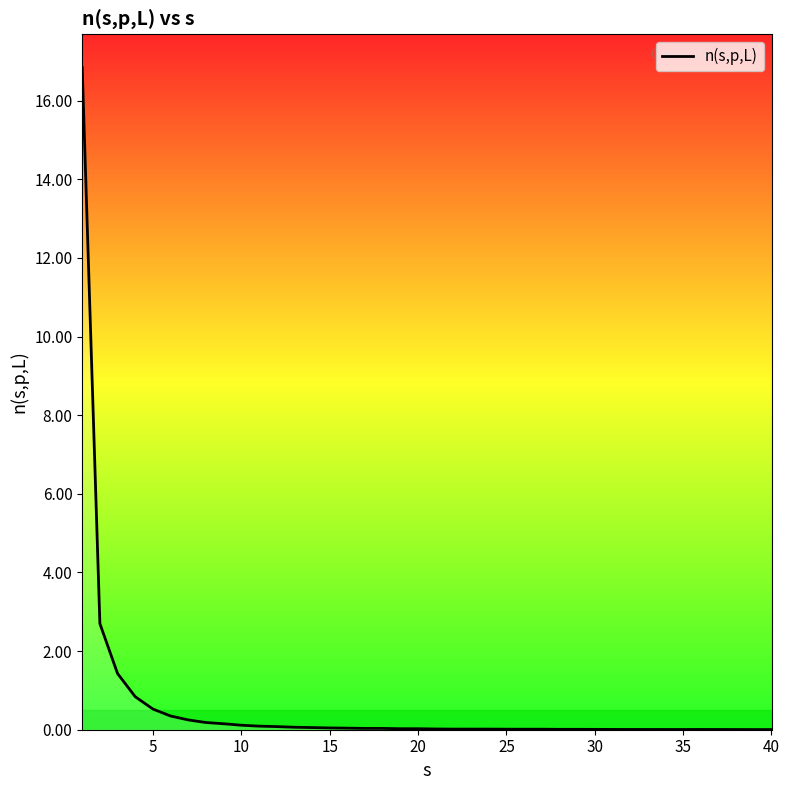

What is the difference between the maximum and minimum values?

16.8